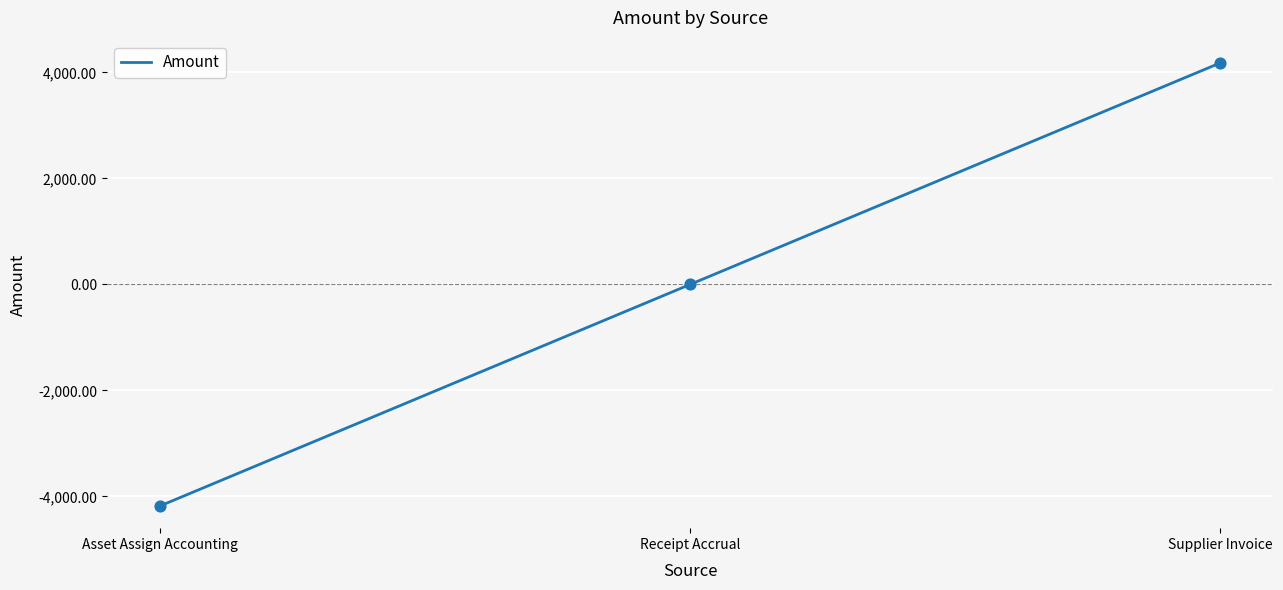

Between Receipt Accrual and Supplier Invoice, which is larger?

Supplier Invoice